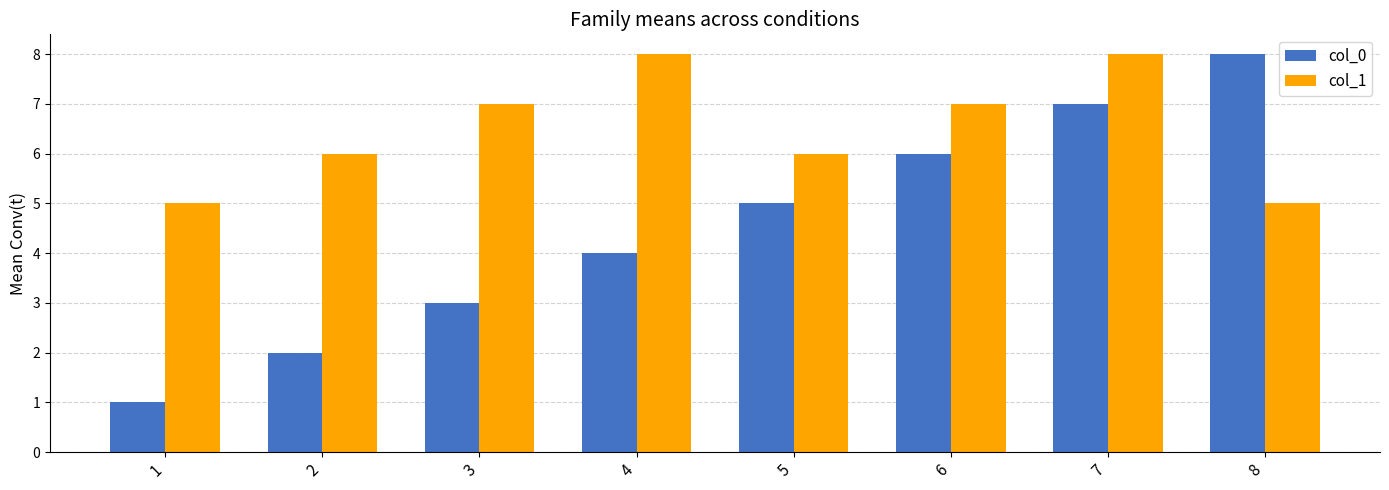

What is the total value across all series at 8?

13